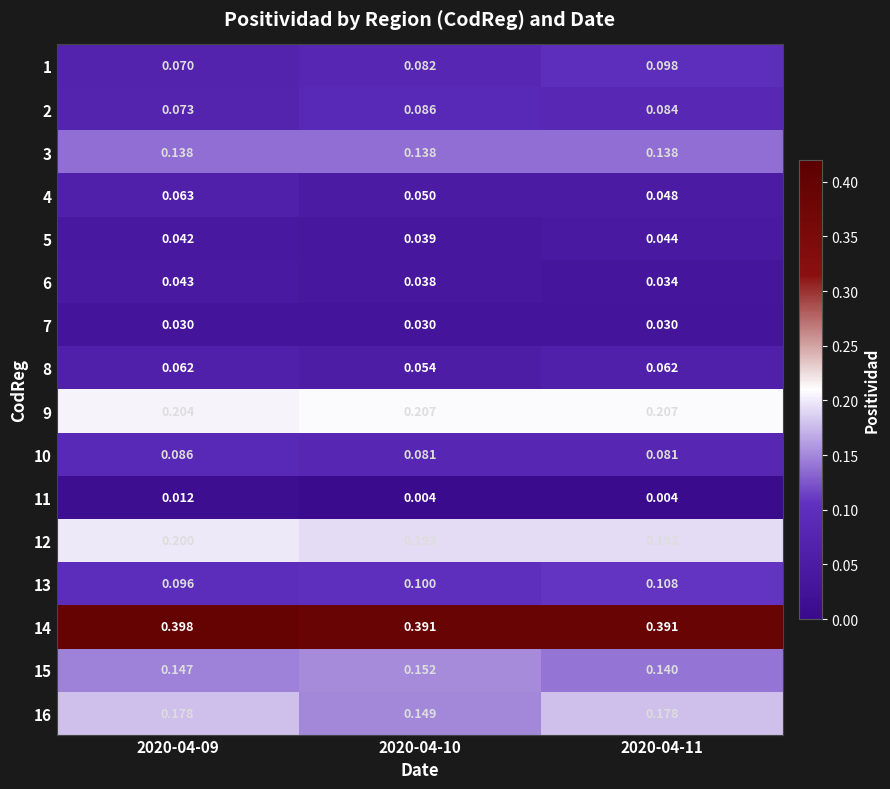

Which series has the largest total across all categories?

14